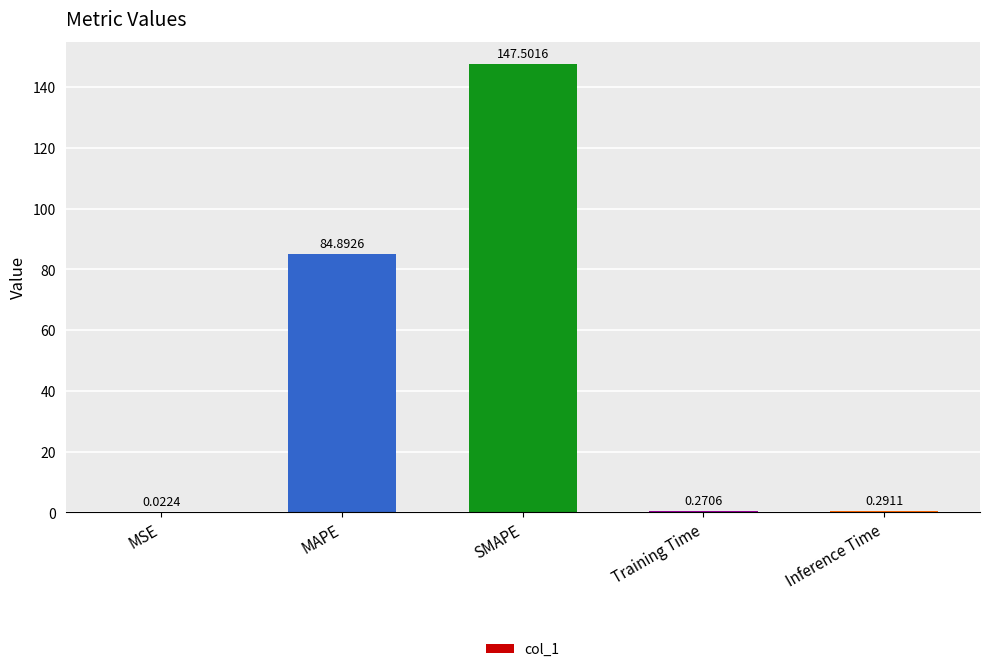

Where is the data nearest to the value 73?

MAPE